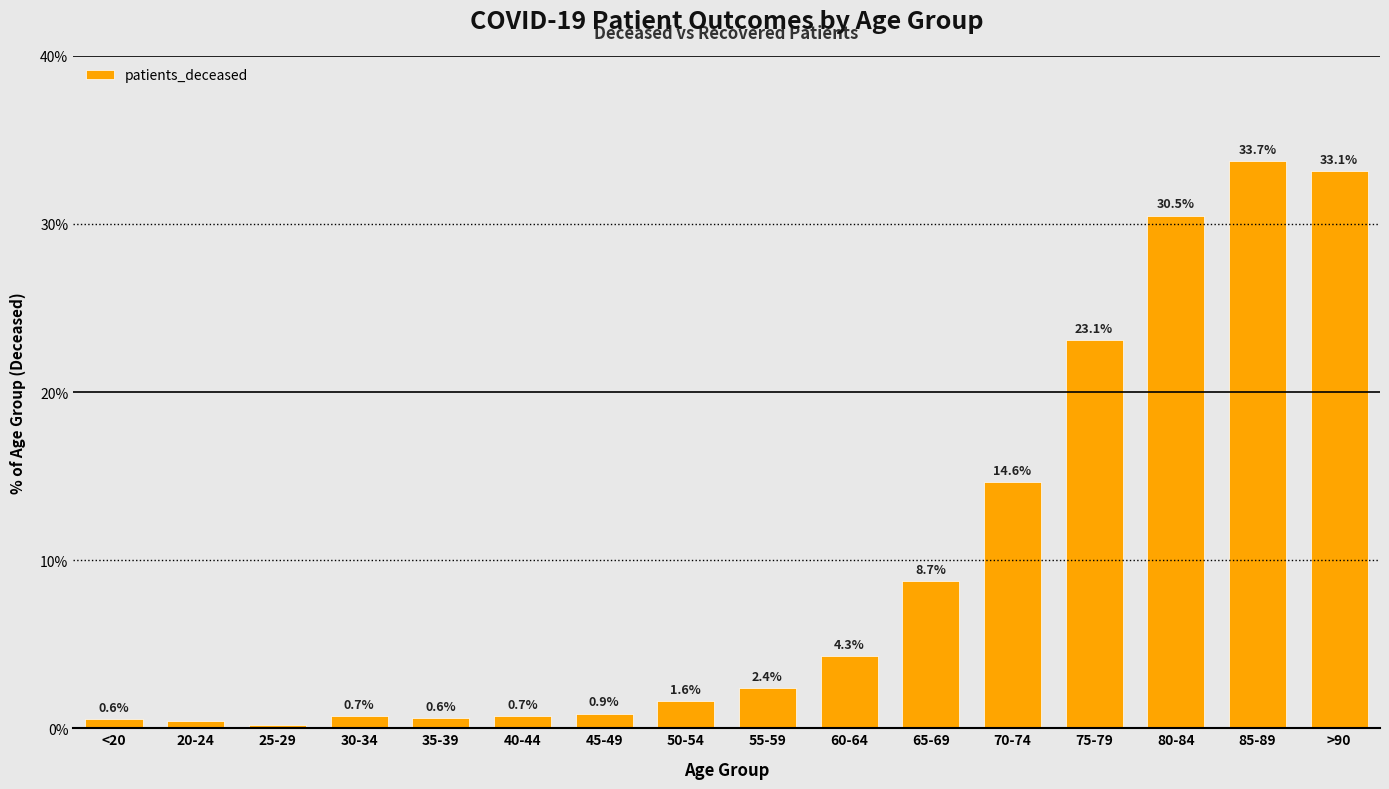

What is the sum of all values?

156.3